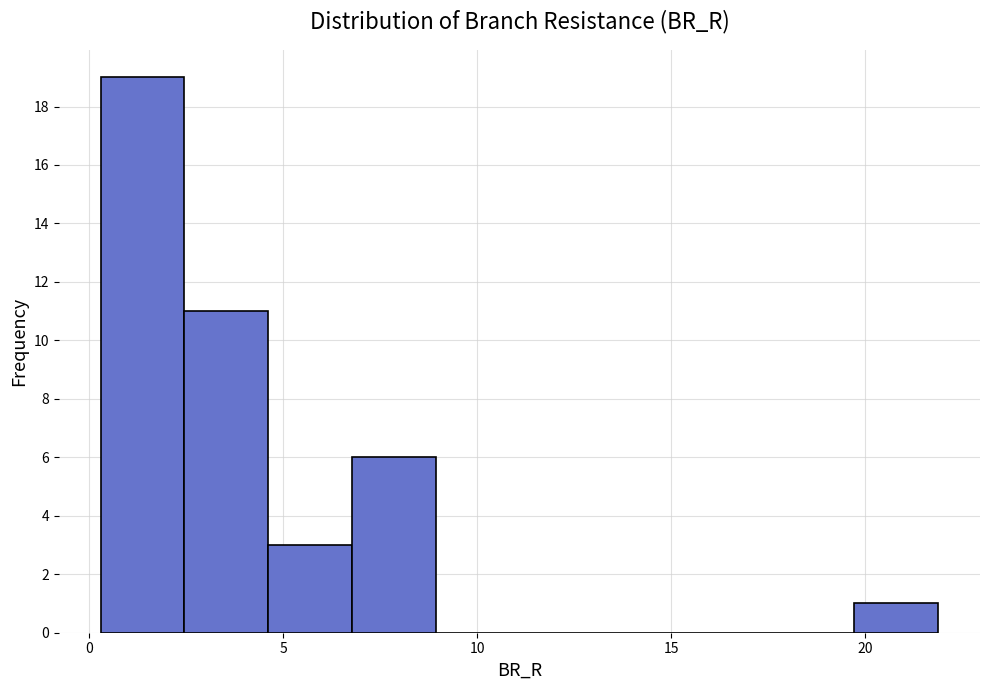

What is the height of the bar covering 19.5 to 22.0 on the x-axis? Neither the bar edges nor the heights are printed on the chart, so give them approximately, as read against the axes.

1